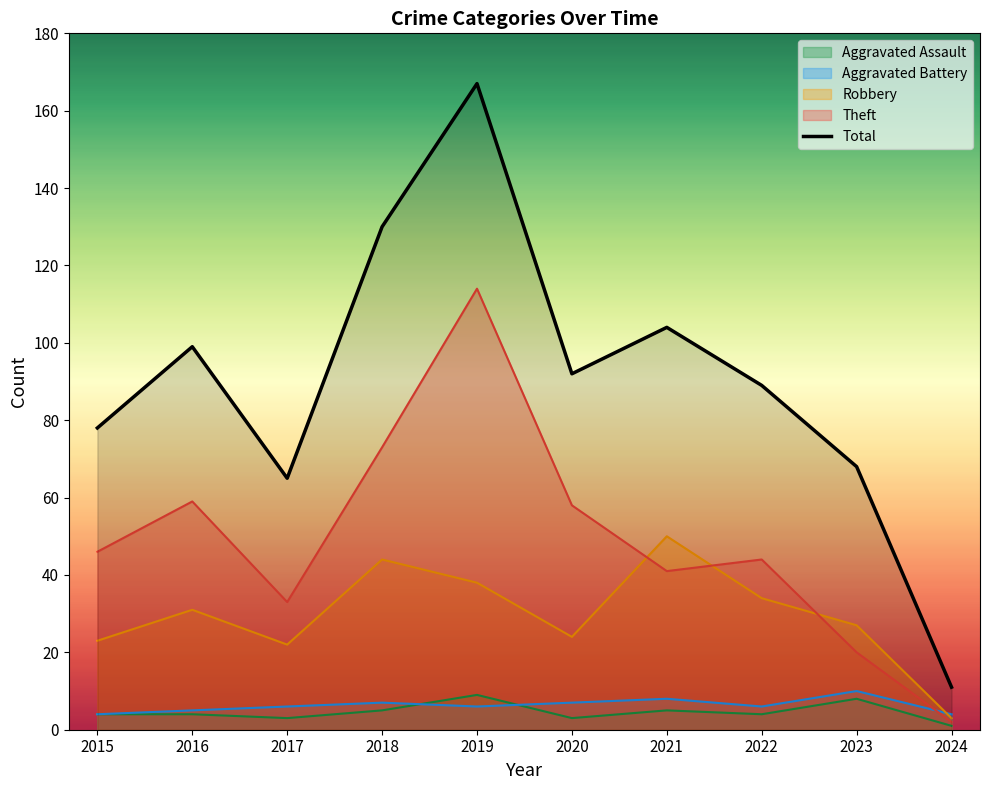

How many points are lower than both their immediate neighbors (excluding endpoints)?

2